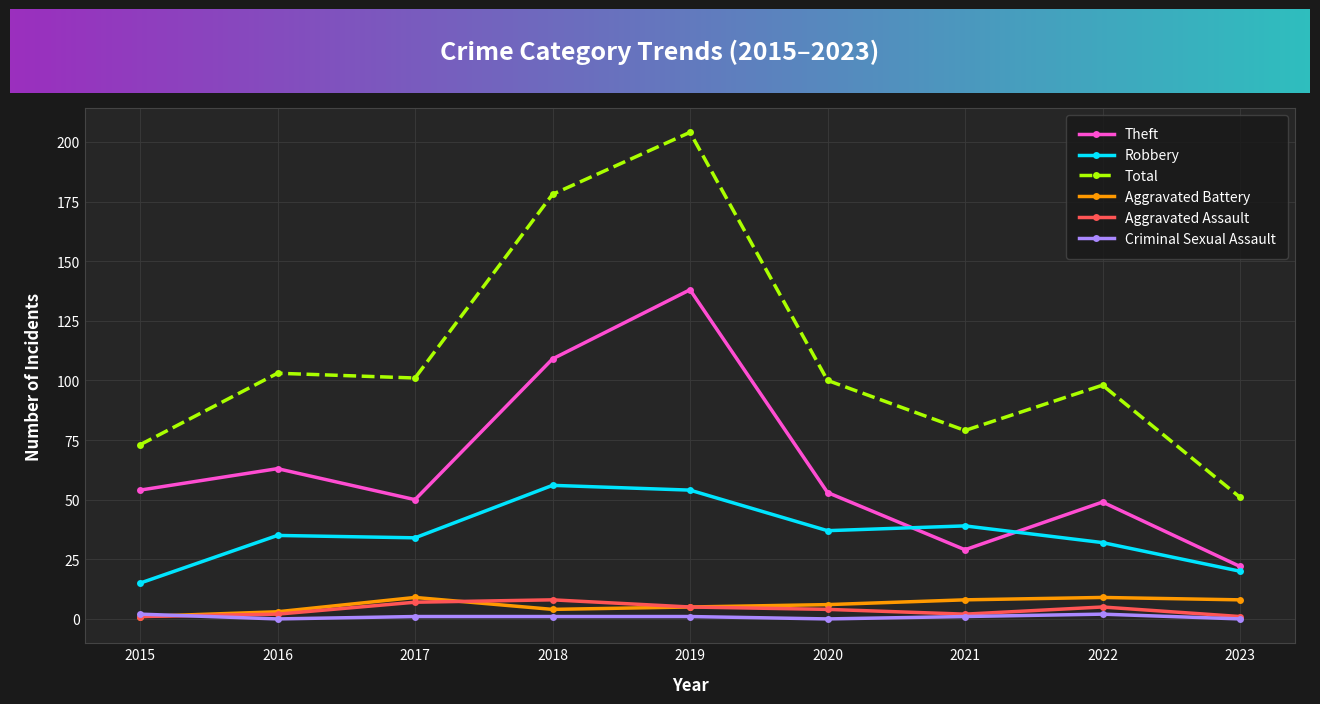

Where does the Aggravated Battery series first go above 6?

2017